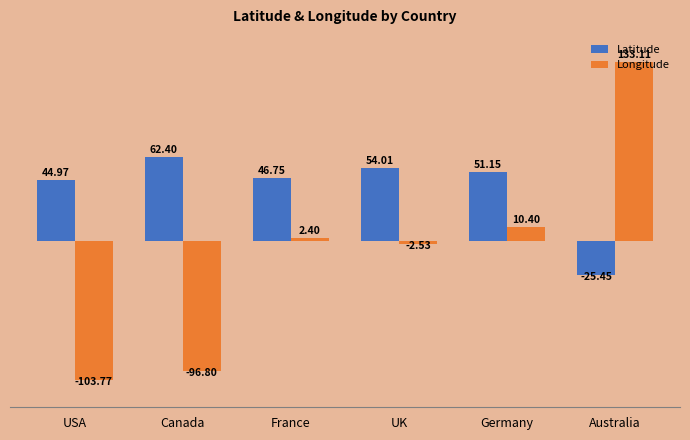

Which series has the widest spread of values?

Longitude